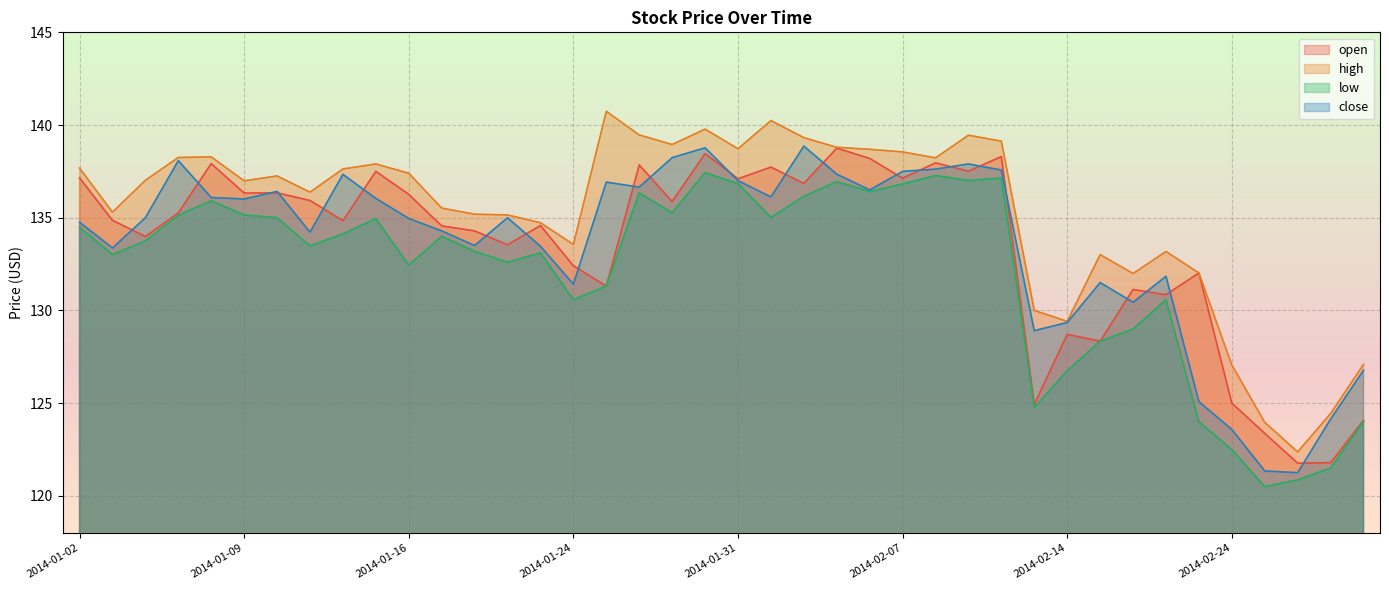

List the series in order of their peak value, highest first.

high, close, open, low